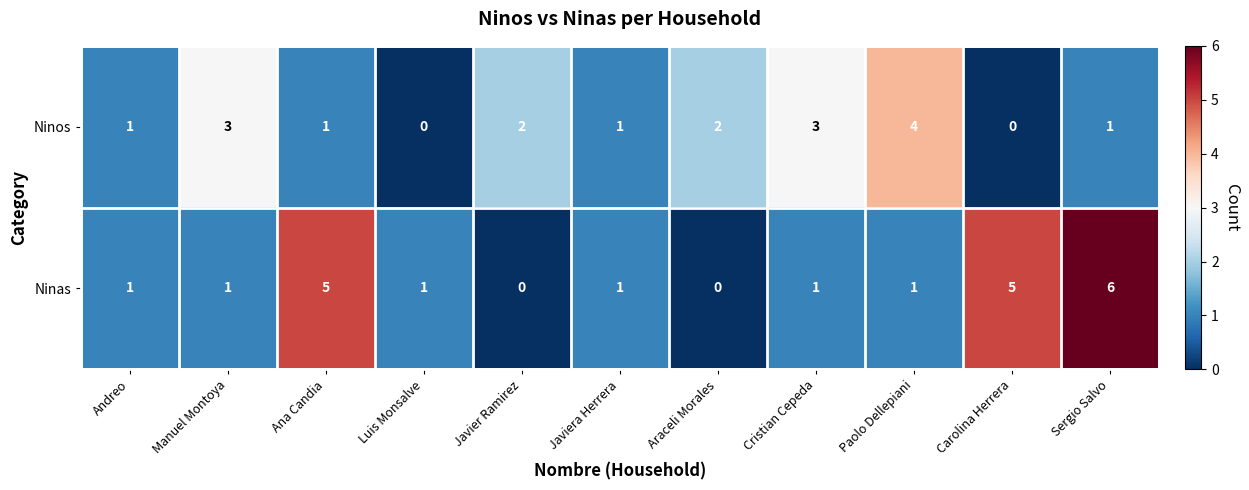

Reading left to right, transcribe all the data shown in this chart.

Ninos: 1	3	1	0	2	1	2	3	4	0	1
Ninas: 1	1	5	1	0	1	0	1	1	5	6